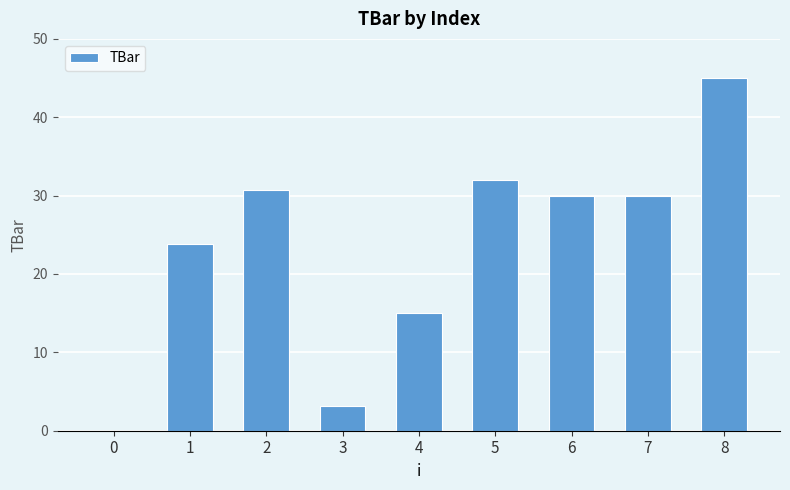

Which category has the highest value across all series?

8